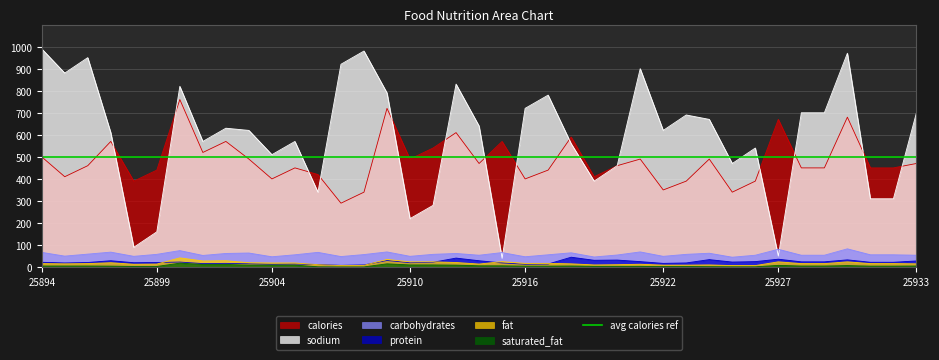

How many interior local peaks does the protein series have?

11